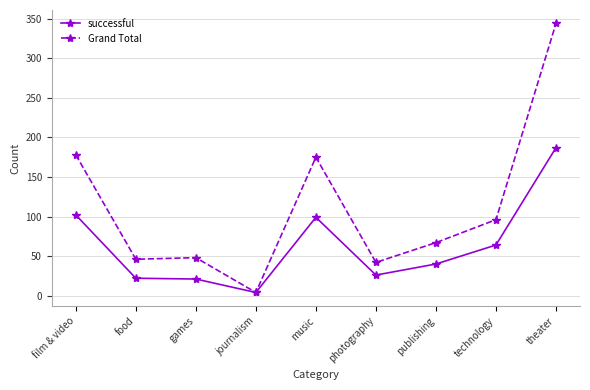

Is the value of Grand Total at journalism greater than the value of successful at food?

No